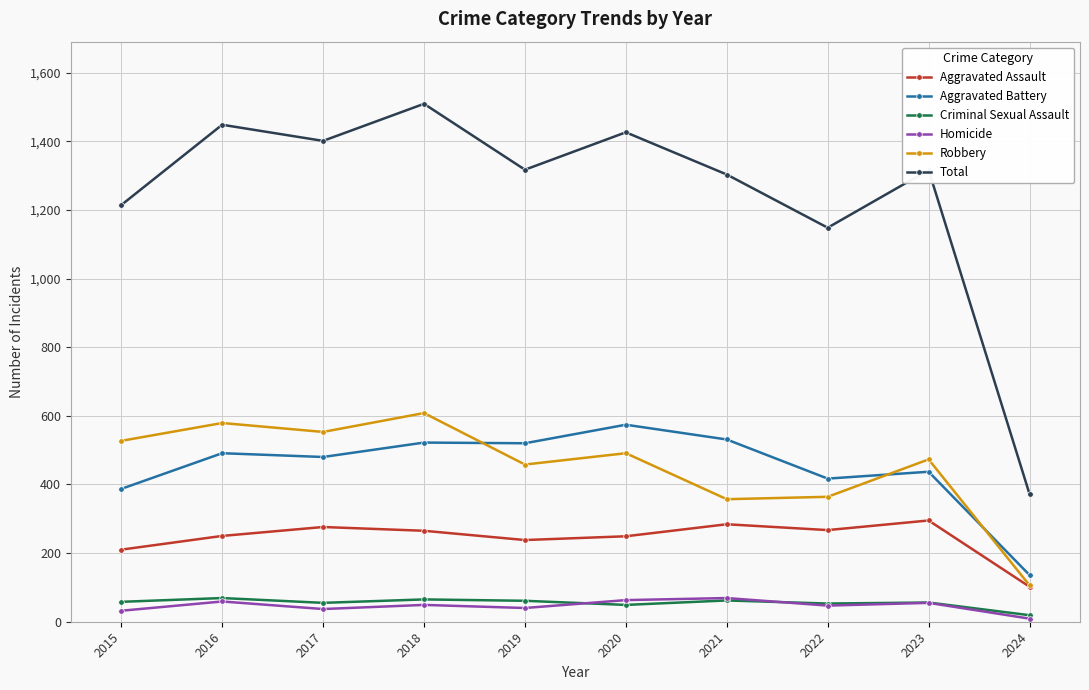

Is it true that Robbery equals 183 at 2021?

False